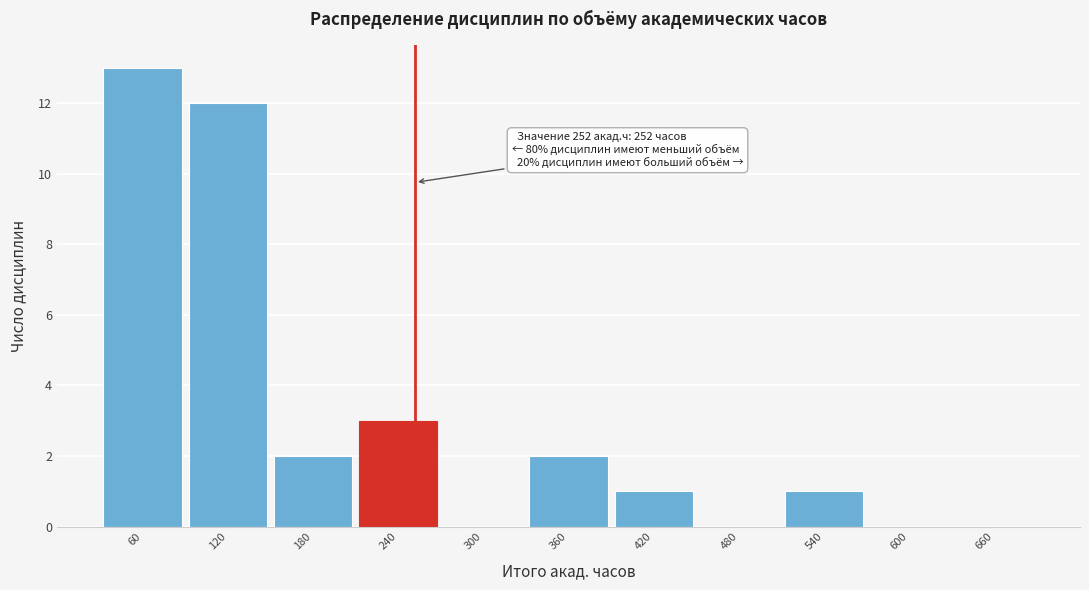

Reading right to left, extract all data points from this chart.

660=0	600=0	540=1	480=0	420=1	360=2	300=0	240=3	180=2	120=12	60=13